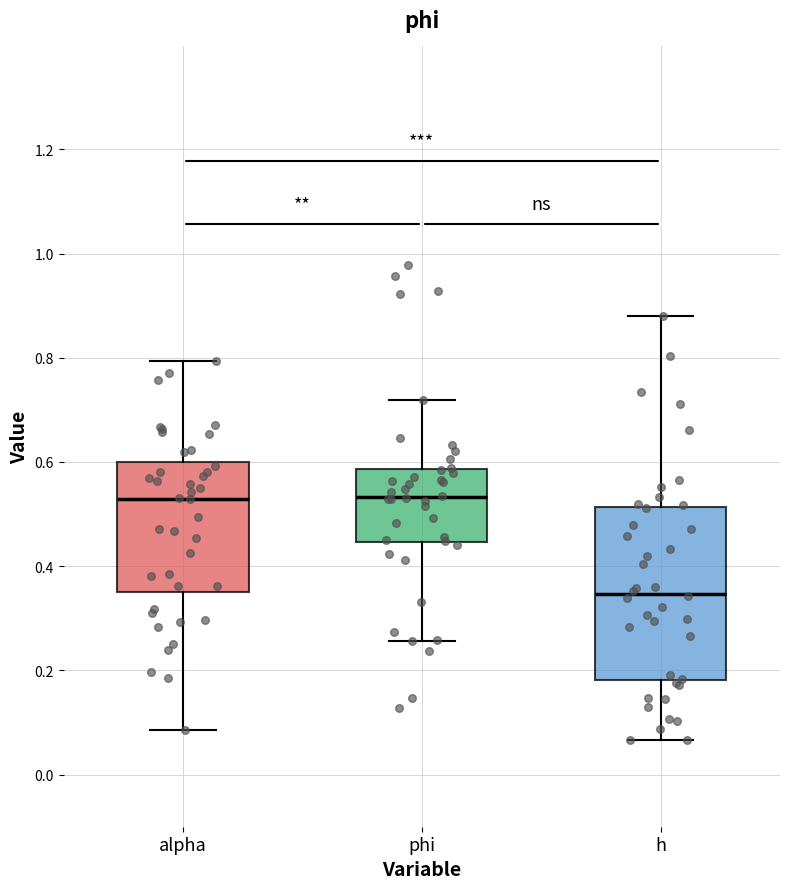

Reading left to right, read every box against the y-axis: the position of its median line, the range the box covers, and the ends of its whiskers. The values are not printed on the chart, so give them approximately, as read against the axis.

alpha: median 0.52, box 0.36 to 0.60, whiskers 0.08 to 0.80
phi: median 0.54, box 0.44 to 0.58, whiskers 0.26 to 0.72
h: median 0.34, box 0.18 to 0.52, whiskers 0.06 to 0.88